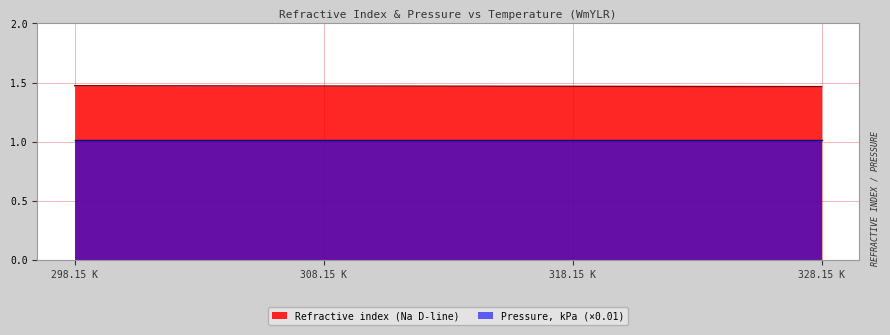

True or false: there are more than 2 points higher than both neighbors.

False